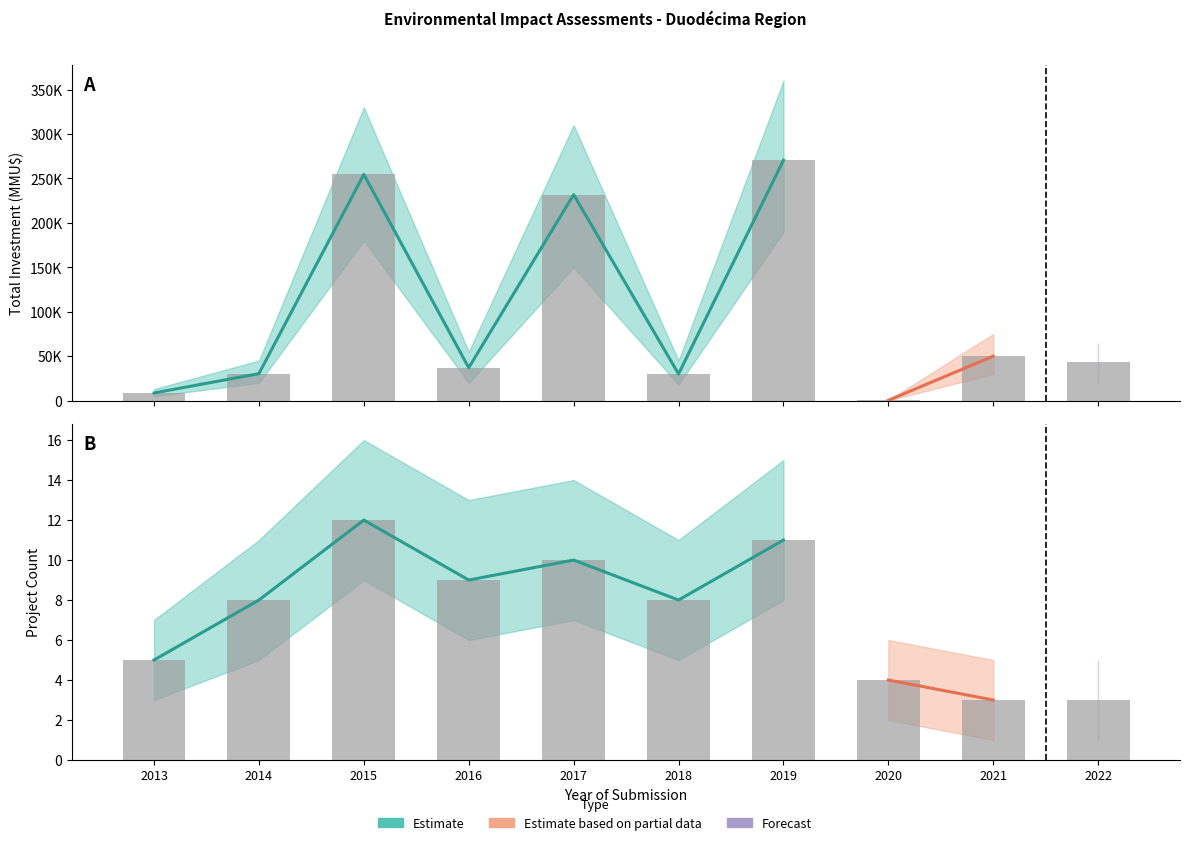

What is the difference between the maximum and minimum values in the Investment_upper series?

359450